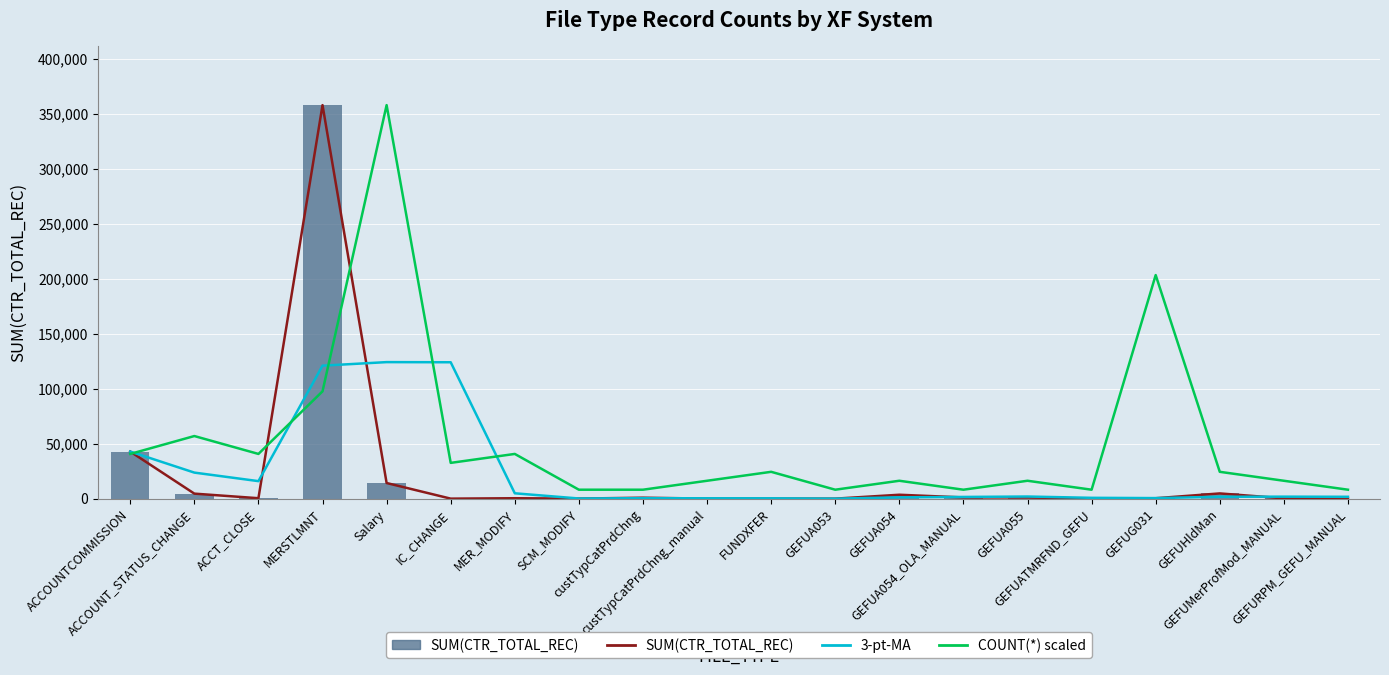

Reading left to right, list all the values displayed in this chart.

SUM(CTR_TOTAL_REC): ACCOUNTCOMMISSION=42801.0	ACCOUNT_STATUS_CHANGE=4560.0	ACCT_CLOSE=394.0	MERSTLMNT=357776.0	Salary=14215.0	IC_CHANGE=6.0	MER_MODIFY=376.0	SCM_MODIFY=58.0	custTypCatPrdChng=860.0	custTypCatPrdChng_manual=35.0	FUNDXFER=3.0	GEFUA053=1.0	GEFUA054=3550.0	GEFUA054_OLA_MANUAL=1102.0	GEFUA055=1132.0	GEFUATMRFND_GEFU=6.0	GEFUG031=381.0	GEFUHldMan=4749.0	GEFUMerProfMod_MANUAL=292.0	GEFURPM_GEFU_MANUAL=31.0
3-pt-MA: ACCOUNTCOMMISSION=42801.0	ACCOUNT_STATUS_CHANGE=23680.5	ACCT_CLOSE=15918.3	MERSTLMNT=120910.0	Salary=124128.3	IC_CHANGE=123999.0	MER_MODIFY=4865.7	SCM_MODIFY=146.7	custTypCatPrdChng=431.3	custTypCatPrdChng_manual=317.7	FUNDXFER=299.3	GEFUA053=13.0	GEFUA054=1184.7	GEFUA054_OLA_MANUAL=1551.0	GEFUA055=1928.0	GEFUATMRFND_GEFU=746.7	GEFUG031=506.3	GEFUHldMan=1712.0	GEFUMerProfMod_MANUAL=1807.3	GEFURPM_GEFU_MANUAL=1690.7
COUNT(*) scaled: ACCOUNTCOMMISSION=40656.4	ACCOUNT_STATUS_CHANGE=56918.9	ACCT_CLOSE=40656.4	MERSTLMNT=97575.3	Salary=357776.0	IC_CHANGE=32525.1	MER_MODIFY=40656.4	SCM_MODIFY=8131.3	custTypCatPrdChng=8131.3	custTypCatPrdChng_manual=16262.5	FUNDXFER=24393.8	GEFUA053=8131.3	GEFUA054=16262.5	GEFUA054_OLA_MANUAL=8131.3	GEFUA055=16262.5	GEFUATMRFND_GEFU=8131.3	GEFUG031=203281.8	GEFUHldMan=24393.8	GEFUMerProfMod_MANUAL=16262.5	GEFURPM_GEFU_MANUAL=8131.3